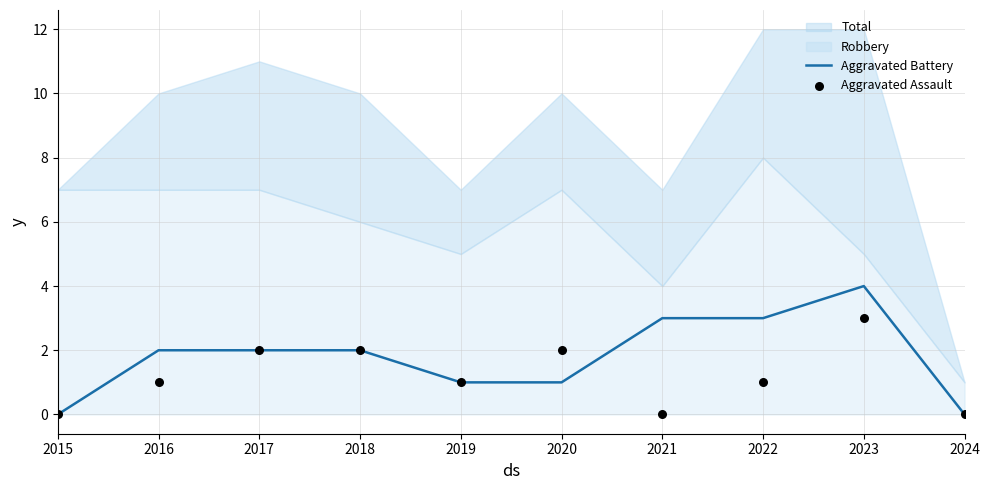

Which series contains the lowest Y value?

Aggravated Battery